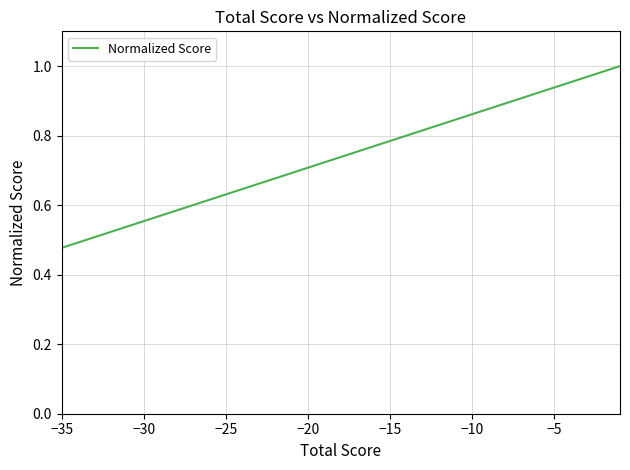

What is the difference between the second highest and minimum values?

0.5